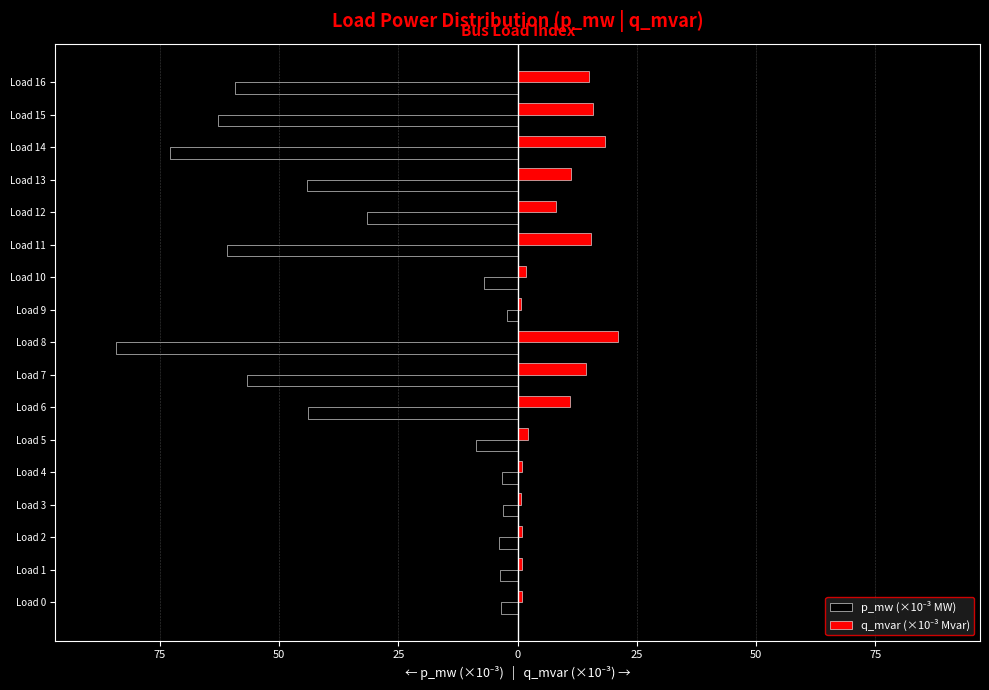

What are all the series names shown in the legend?

p_mw (×10⁻³ MW), q_mvar (×10⁻³ Mvar)